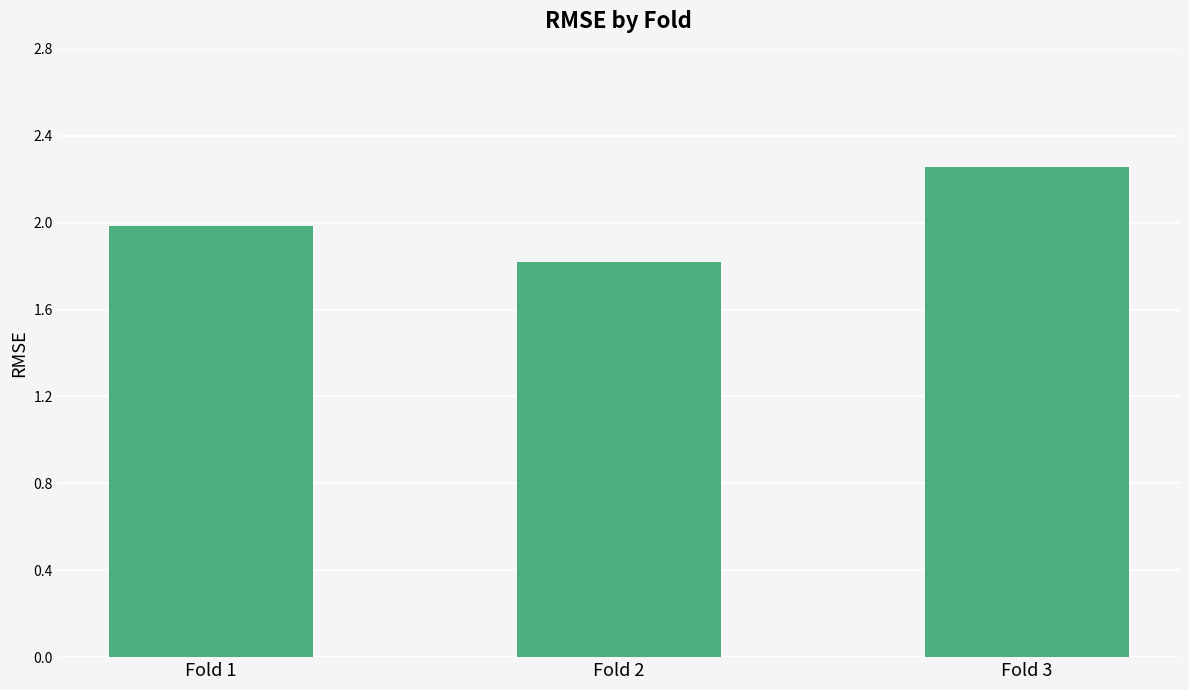

Which has a higher value, Fold 2 or Fold 1?

Fold 1